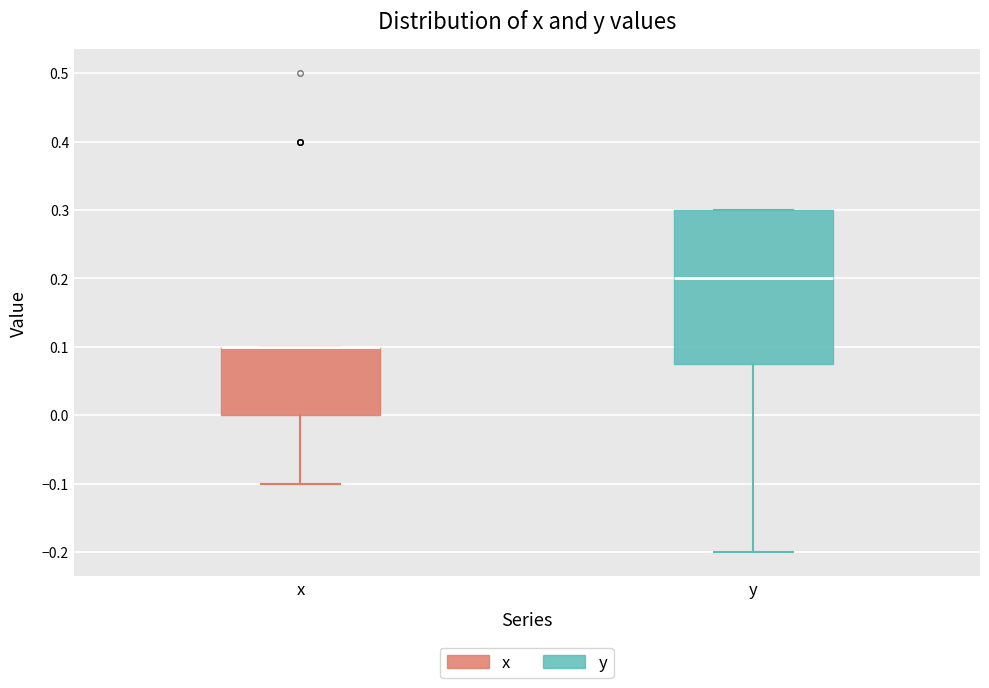

Where does the lower whisker of the box for y end on the y-axis? The values are not printed on the chart, so give them approximately, as read against the axis.

-0.20